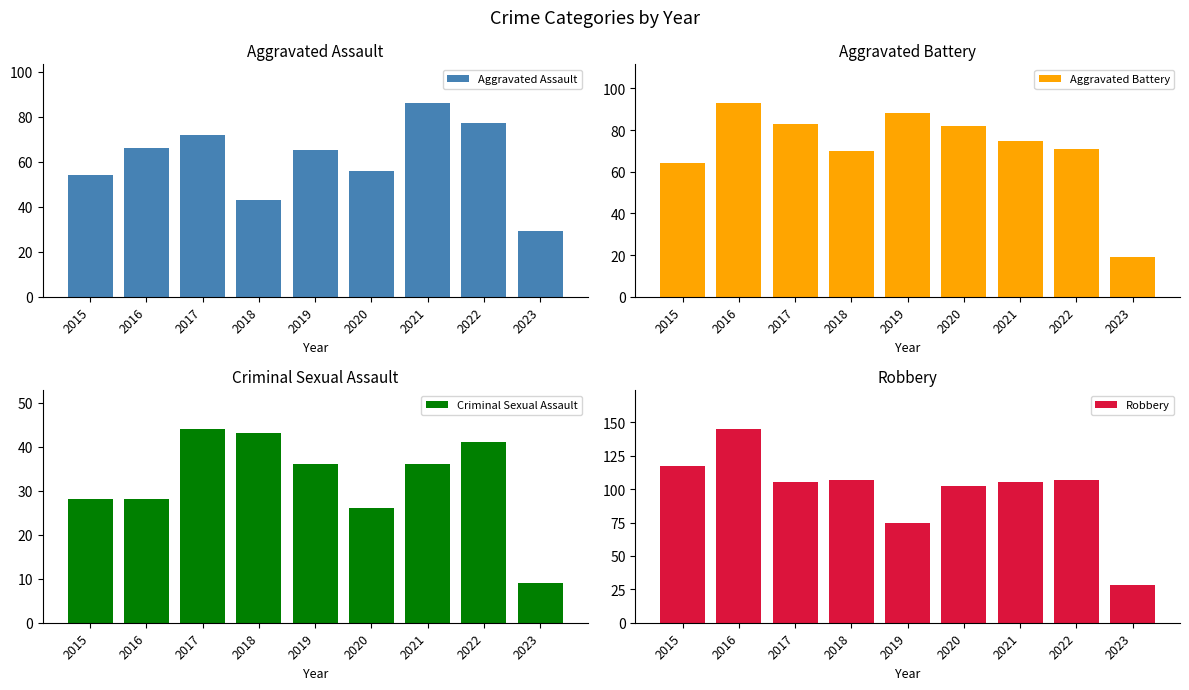

At which category is the sum across all series the highest?

2016